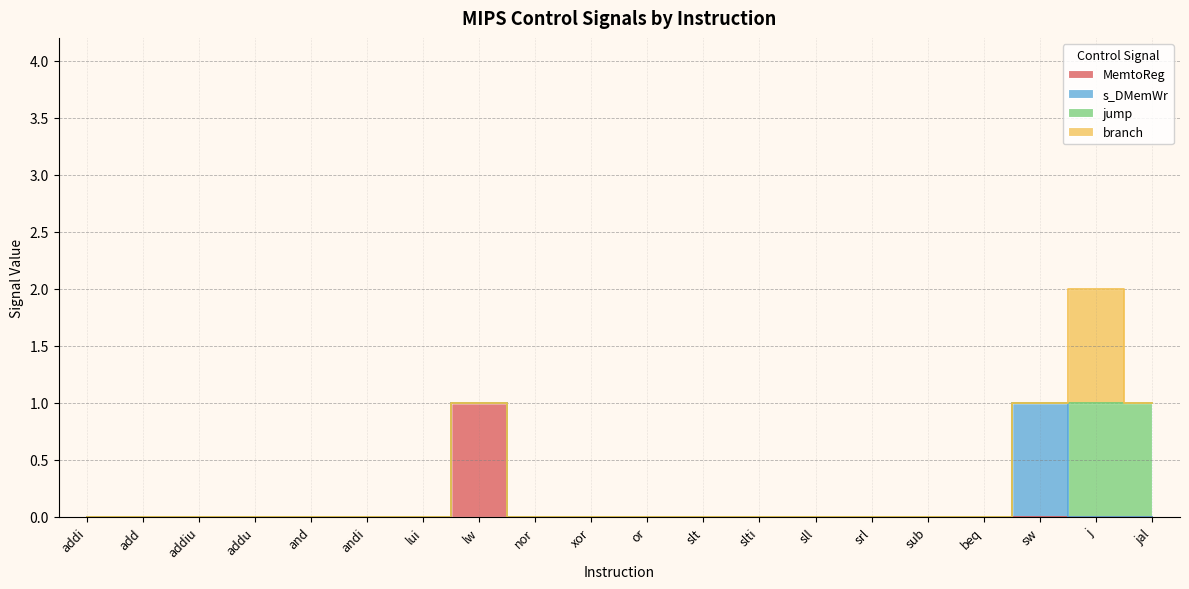

How many intersections are there between jump and s_DMemWr?

1